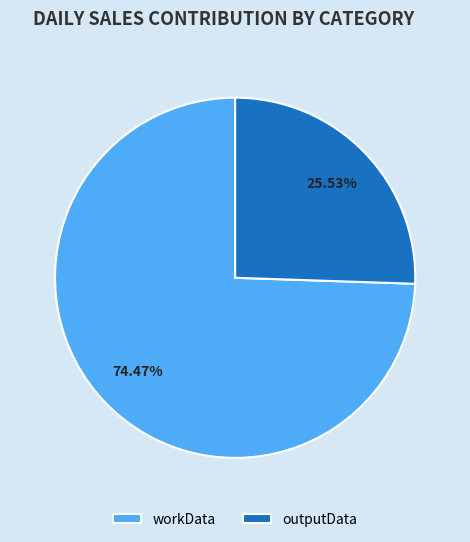

Is there any slice that represents more than half of the pie?

Yes